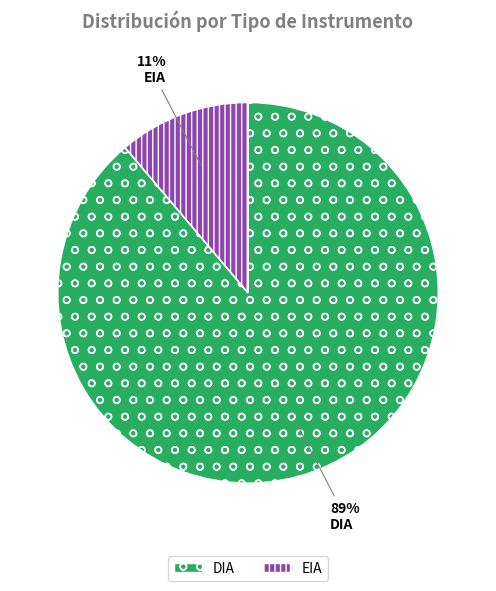

How many slices are in this pie chart?

2